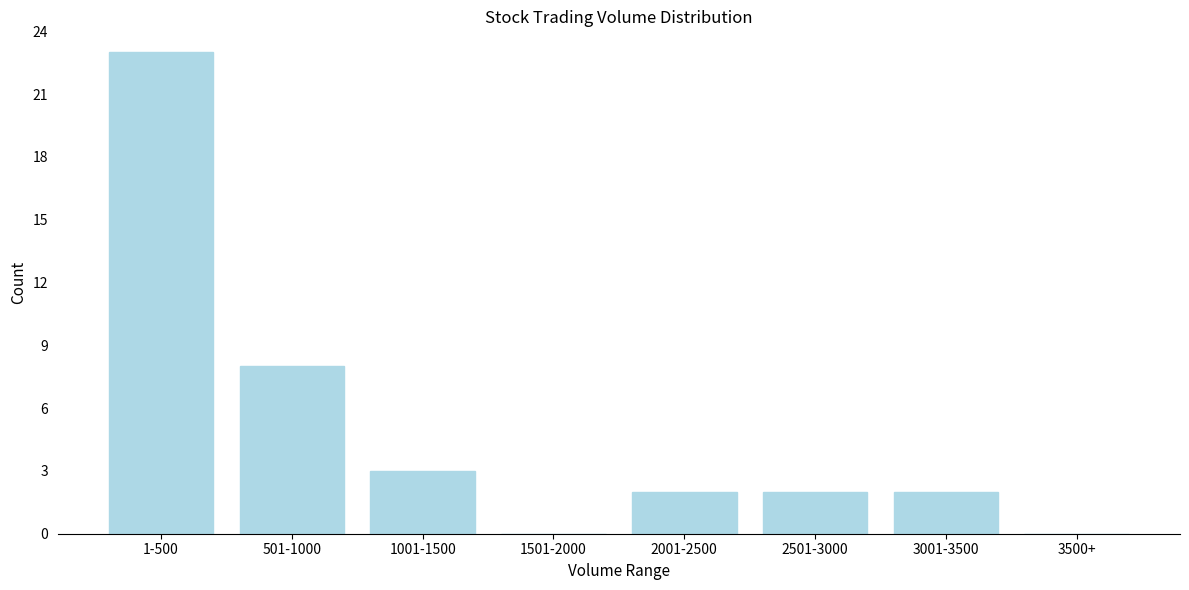

Reading right to left, transcribe all the data shown in this chart.

3500+=0	3001-3500=2	2501-3000=2	2001-2500=2	1501-2000=0	1001-1500=3	501-1000=8	1-500=23